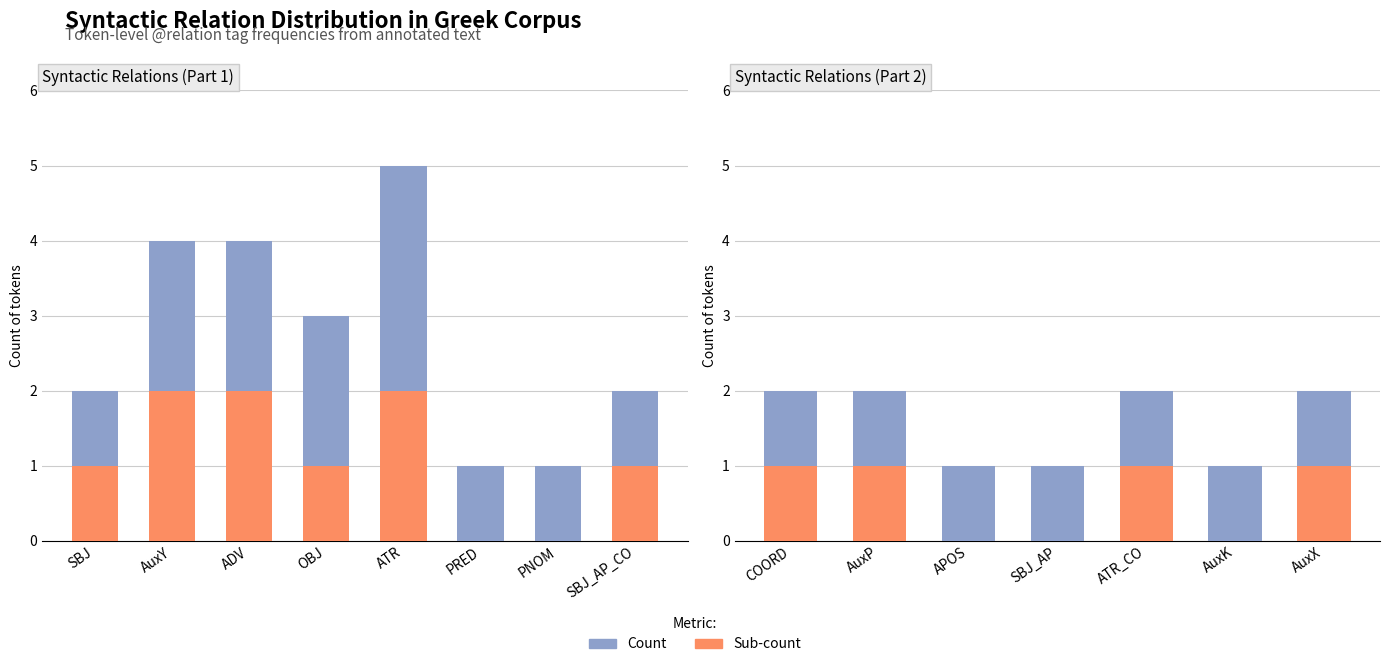

What are all the series names shown in the legend?

Count, Sub-count